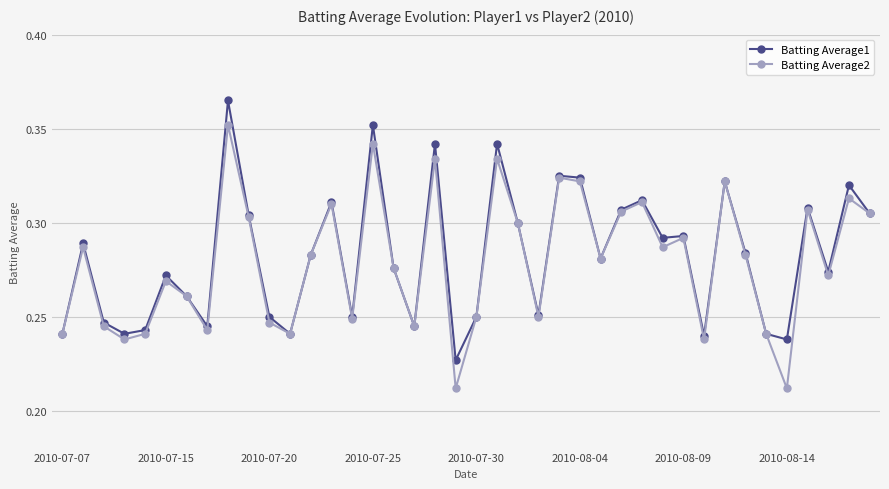

At how many categories does at least one series exceed 0?

40